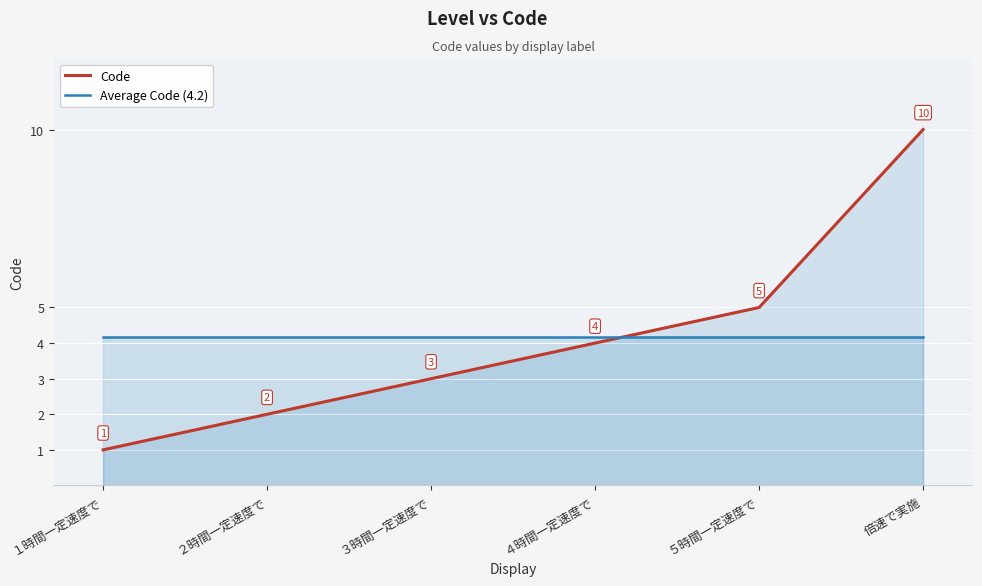

The value of Average Code (4.2) at ４時間一定速度で is 4.2. True or false?

True